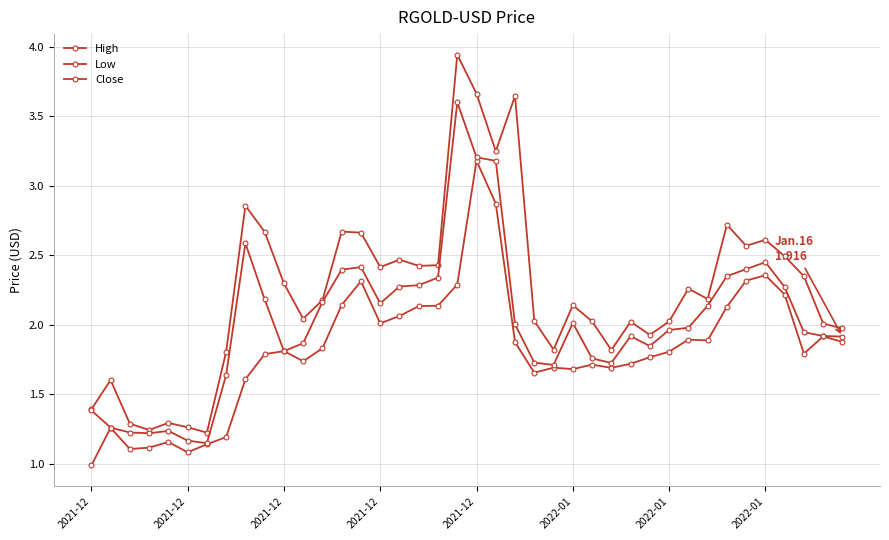

How many categories are shown in the chart?

40